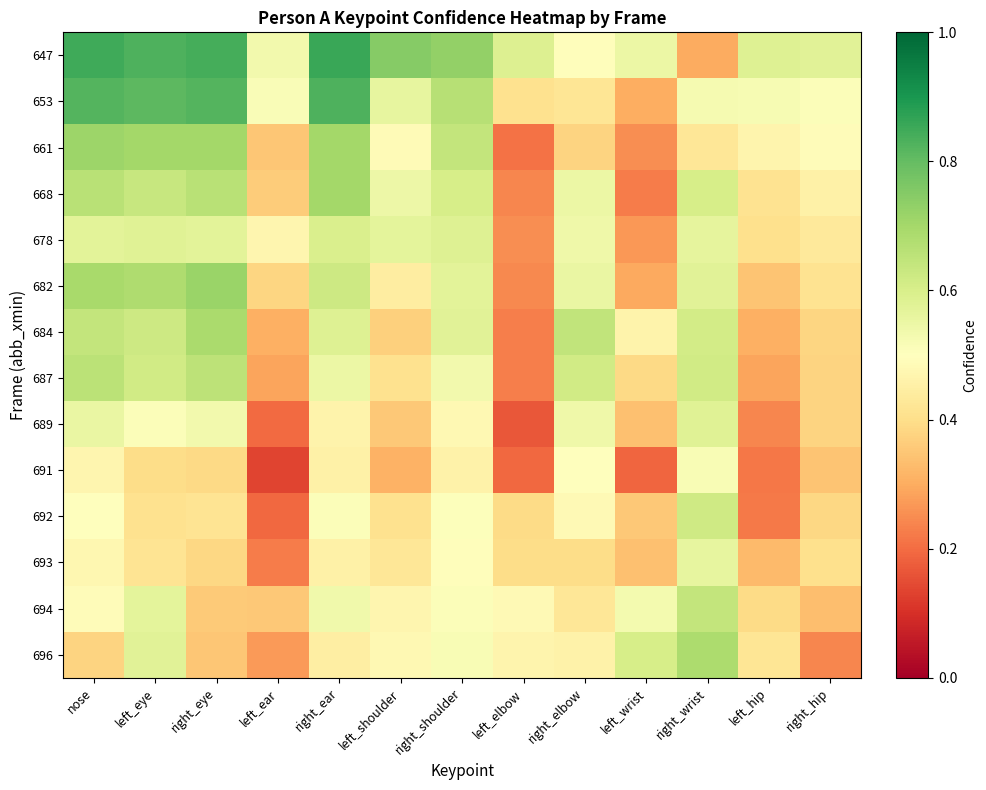

Reading left to right, list all the values displayed in this chart.

647: nose=0.8	left_eye=0.8	right_eye=0.8	left_ear=0.5	right_ear=0.9	left_shoulder=0.7	right_shoulder=0.7	left_elbow=0.6	right_elbow=0.5	left_wrist=0.5	right_wrist=0.3	left_hip=0.6	right_hip=0.6
653: nose=0.8	left_eye=0.8	right_eye=0.8	left_ear=0.5	right_ear=0.8	left_shoulder=0.6	right_shoulder=0.7	left_elbow=0.4	right_elbow=0.4	left_wrist=0.3	right_wrist=0.5	left_hip=0.5	right_hip=0.5
661: nose=0.7	left_eye=0.7	right_eye=0.7	left_ear=0.3	right_ear=0.7	left_shoulder=0.5	right_shoulder=0.6	left_elbow=0.2	right_elbow=0.4	left_wrist=0.3	right_wrist=0.4	left_hip=0.5	right_hip=0.5
668: nose=0.7	left_eye=0.6	right_eye=0.7	left_ear=0.4	right_ear=0.7	left_shoulder=0.5	right_shoulder=0.6	left_elbow=0.2	right_elbow=0.5	left_wrist=0.2	right_wrist=0.6	left_hip=0.4	right_hip=0.5
678: nose=0.6	left_eye=0.6	right_eye=0.6	left_ear=0.5	right_ear=0.6	left_shoulder=0.6	right_shoulder=0.6	left_elbow=0.3	right_elbow=0.5	left_wrist=0.3	right_wrist=0.6	left_hip=0.4	right_hip=0.4
682: nose=0.7	left_eye=0.7	right_eye=0.7	left_ear=0.4	right_ear=0.6	left_shoulder=0.4	right_shoulder=0.6	left_elbow=0.2	right_elbow=0.6	left_wrist=0.3	right_wrist=0.6	left_hip=0.3	right_hip=0.4
684: nose=0.6	left_eye=0.6	right_eye=0.7	left_ear=0.3	right_ear=0.6	left_shoulder=0.4	right_shoulder=0.6	left_elbow=0.2	right_elbow=0.6	left_wrist=0.5	right_wrist=0.6	left_hip=0.3	right_hip=0.4
687: nose=0.7	left_eye=0.6	right_eye=0.7	left_ear=0.3	right_ear=0.5	left_shoulder=0.4	right_shoulder=0.5	left_elbow=0.2	right_elbow=0.6	left_wrist=0.4	right_wrist=0.6	left_hip=0.3	right_hip=0.4
689: nose=0.6	left_eye=0.5	right_eye=0.5	left_ear=0.2	right_ear=0.5	left_shoulder=0.4	right_shoulder=0.5	left_elbow=0.2	right_elbow=0.5	left_wrist=0.3	right_wrist=0.6	left_hip=0.2	right_hip=0.4
691: nose=0.5	left_eye=0.4	right_eye=0.4	left_ear=0.1	right_ear=0.5	left_shoulder=0.3	right_shoulder=0.5	left_elbow=0.2	right_elbow=0.5	left_wrist=0.2	right_wrist=0.5	left_hip=0.2	right_hip=0.3
692: nose=0.5	left_eye=0.4	right_eye=0.4	left_ear=0.2	right_ear=0.5	left_shoulder=0.4	right_shoulder=0.5	left_elbow=0.4	right_elbow=0.5	left_wrist=0.4	right_wrist=0.6	left_hip=0.2	right_hip=0.4
693: nose=0.5	left_eye=0.4	right_eye=0.4	left_ear=0.2	right_ear=0.5	left_shoulder=0.4	right_shoulder=0.5	left_elbow=0.4	right_elbow=0.4	left_wrist=0.3	right_wrist=0.6	left_hip=0.3	right_hip=0.4
694: nose=0.5	left_eye=0.6	right_eye=0.4	left_ear=0.4	right_ear=0.5	left_shoulder=0.5	right_shoulder=0.5	left_elbow=0.5	right_elbow=0.4	left_wrist=0.5	right_wrist=0.6	left_hip=0.4	right_hip=0.3
696: nose=0.4	left_eye=0.6	right_eye=0.3	left_ear=0.3	right_ear=0.4	left_shoulder=0.5	right_shoulder=0.5	left_elbow=0.5	right_elbow=0.5	left_wrist=0.6	right_wrist=0.7	left_hip=0.4	right_hip=0.2